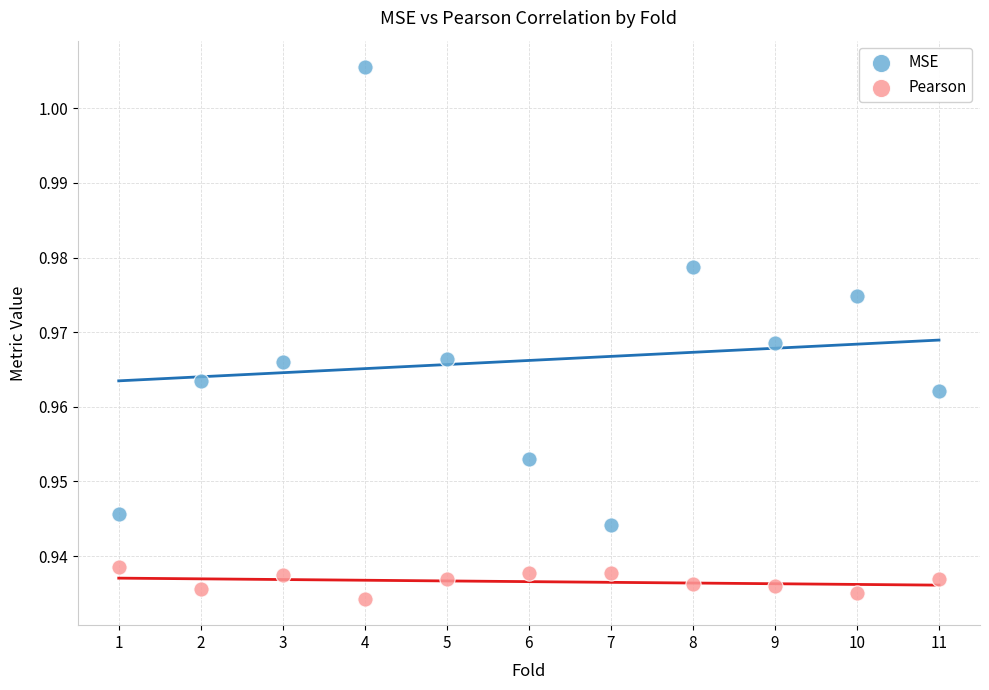

Which series contains the highest Y value?

MSE